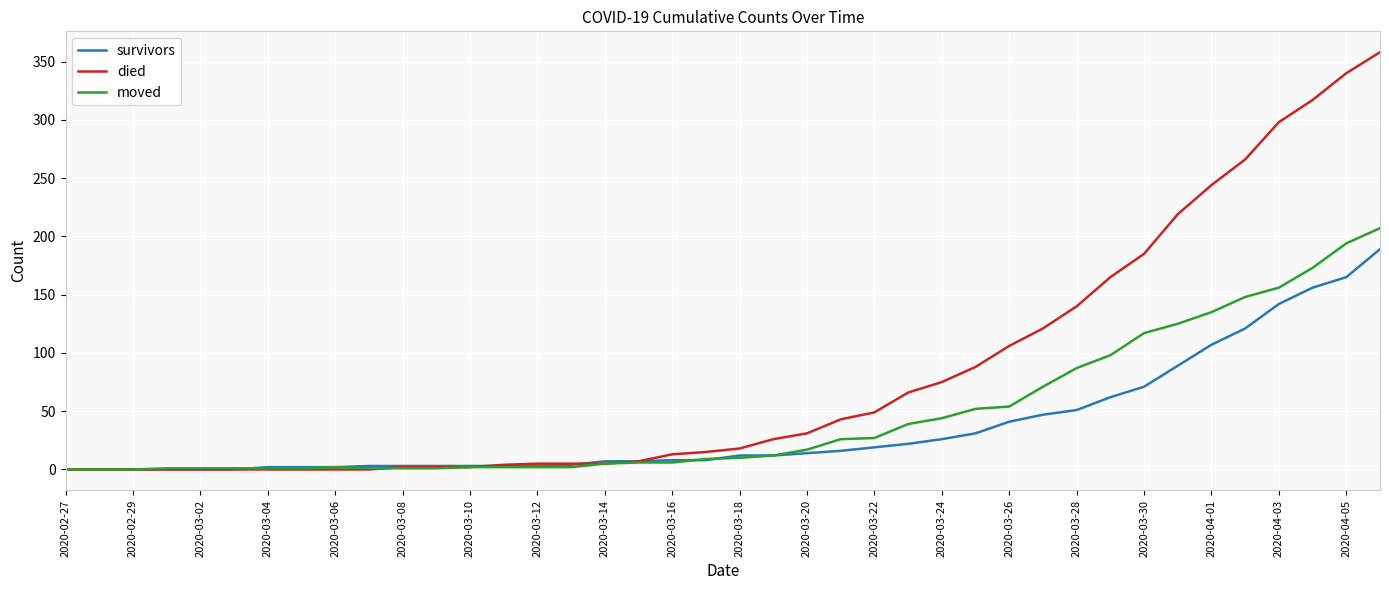

Which series has the largest total across all categories?

died